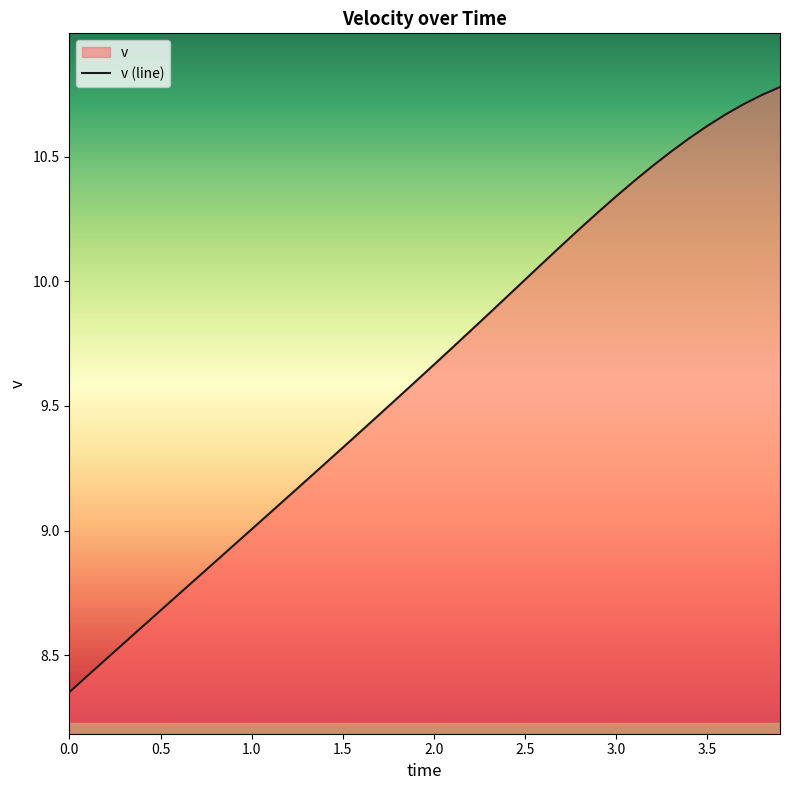

What is the difference between the maximum and minimum values?

2.4